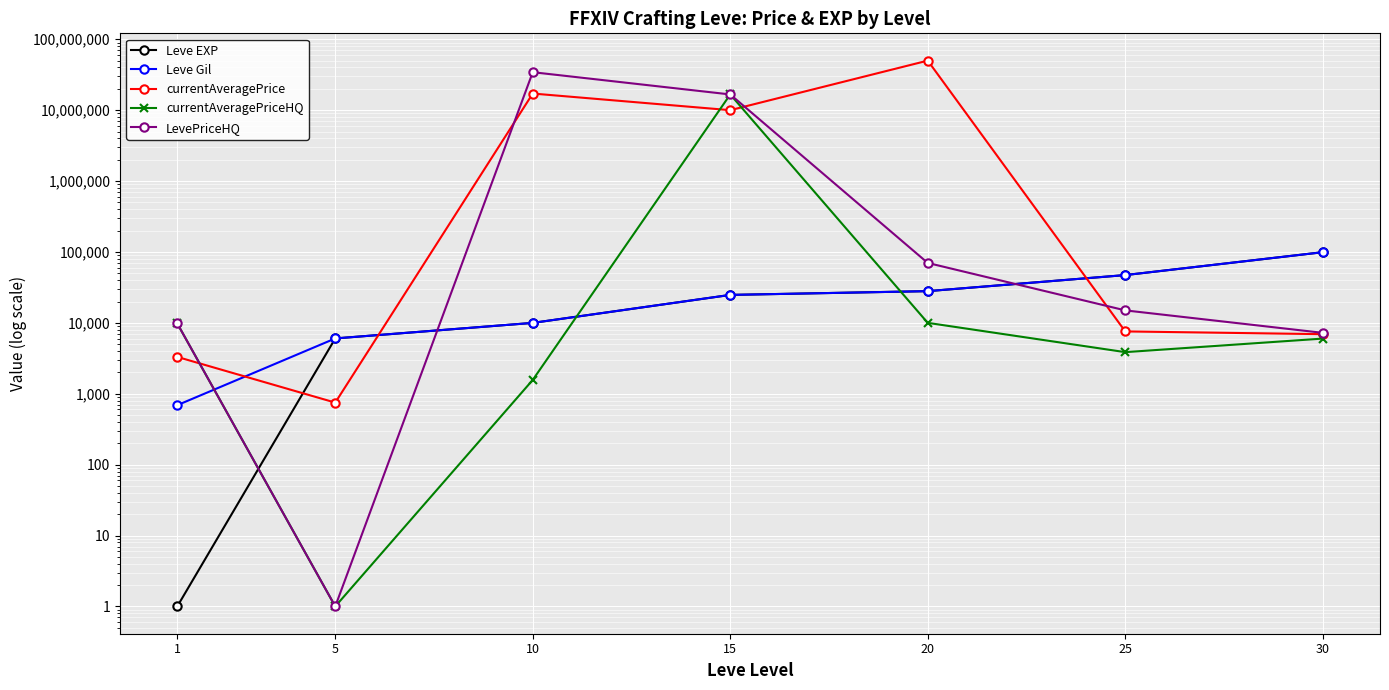

At which label is Leve EXP closest to 49610?

25